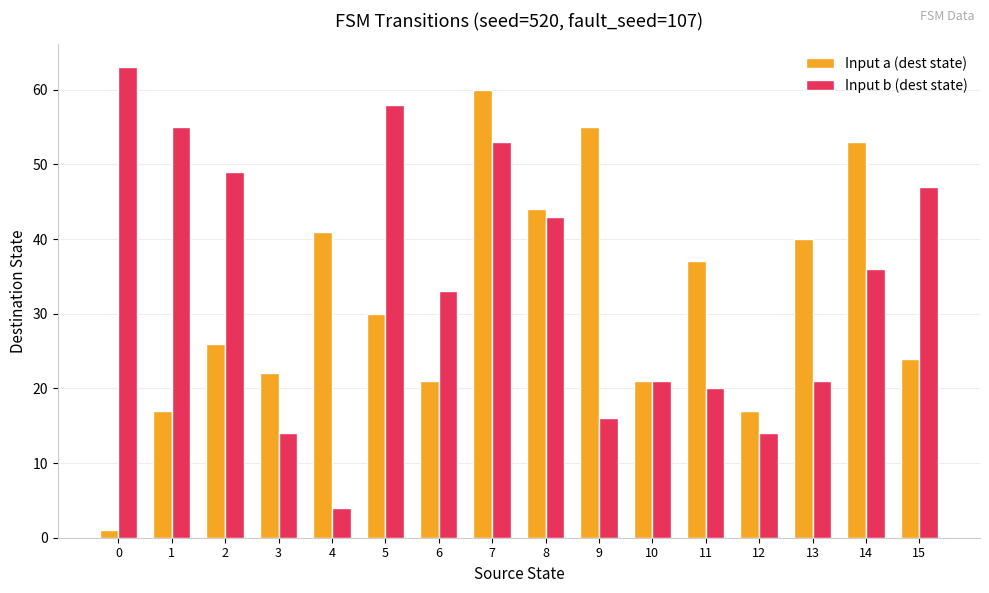

What is the minimum value shown in the chart?

1